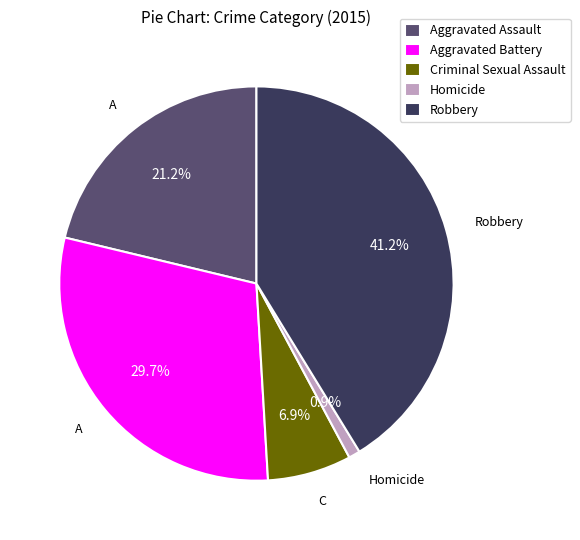

To the nearest percent, what is the difference between the largest and smallest slice percentages?

40%